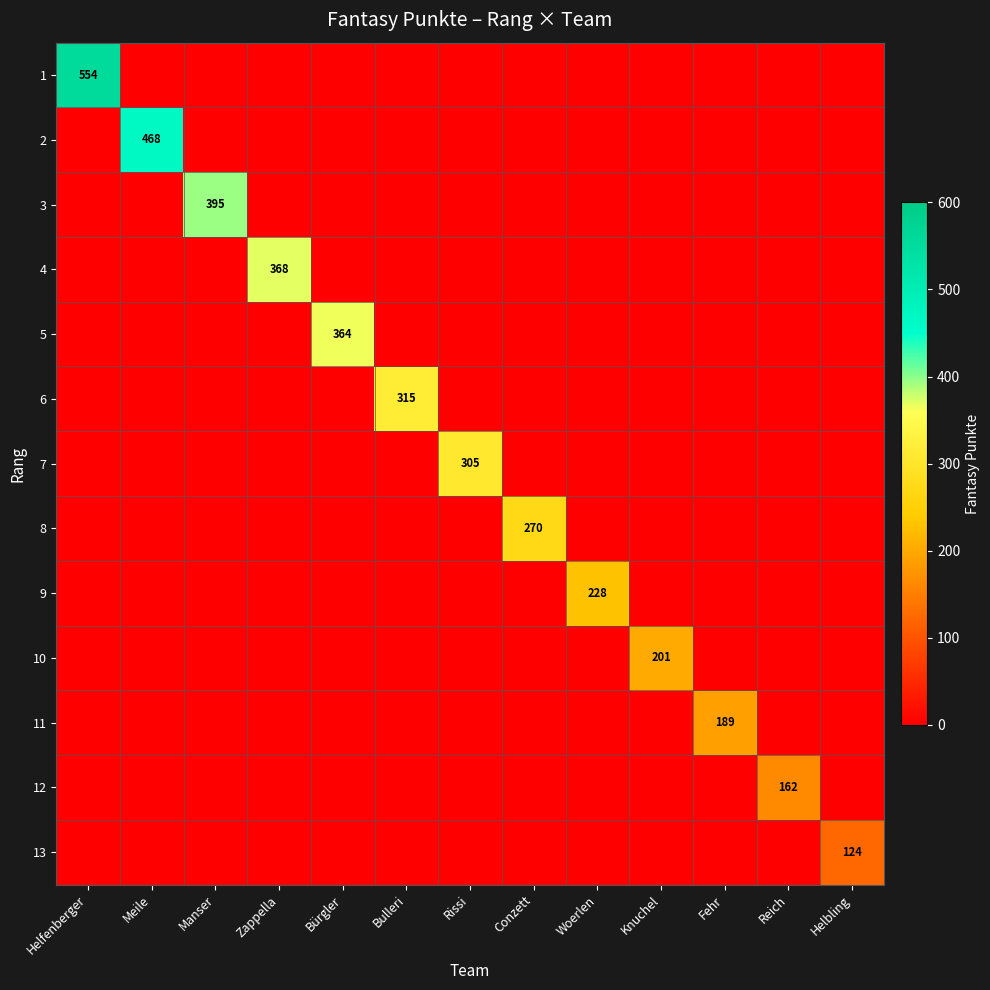

What is the total value across all series at Fehr?

189